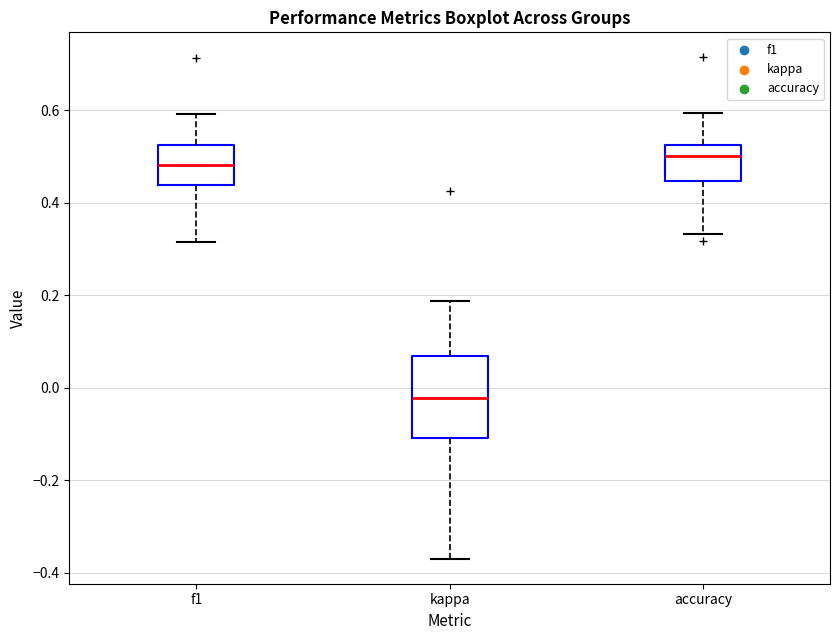

Comparing the boxes themselves (not the whiskers), which one is the tallest?

kappa